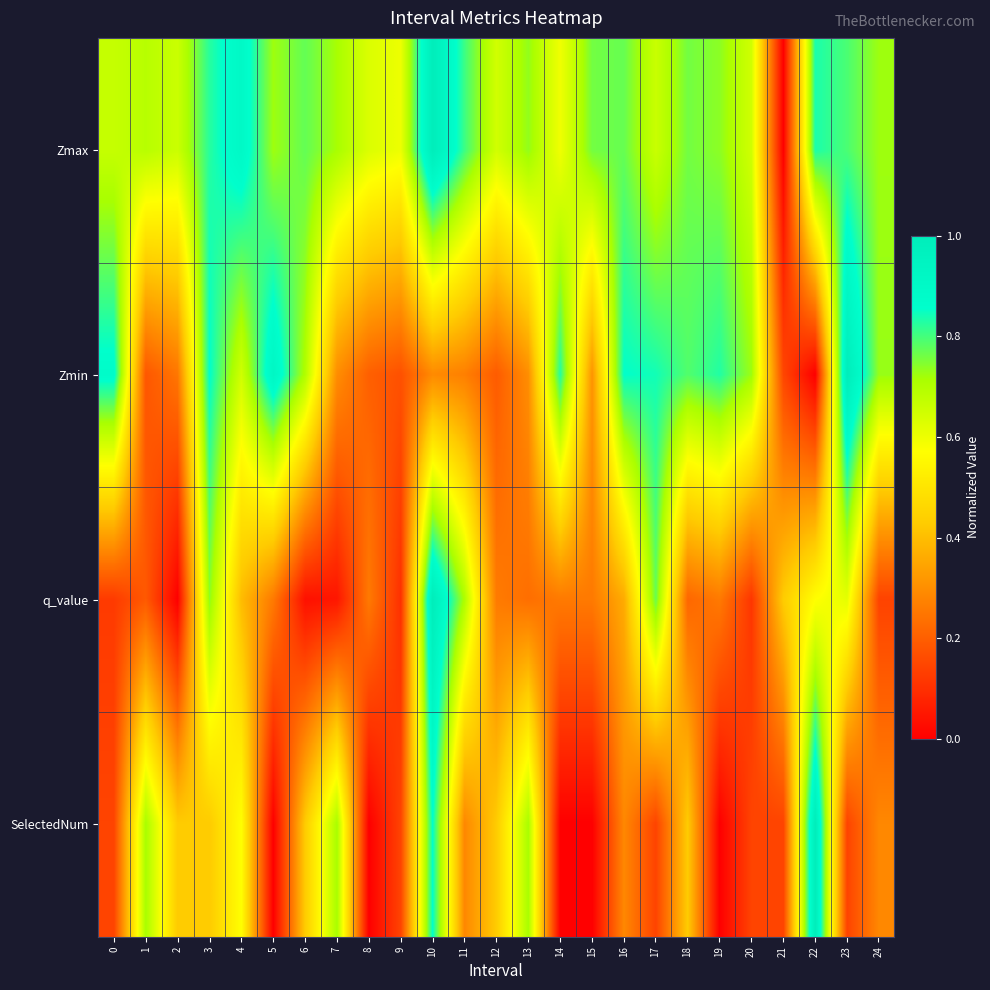

Reading right to left, extract all data points from this chart.

Zmax: 24=0.7	23=0.8	22=0.8	21=0.0	20=0.6	19=0.7	18=0.8	17=0.7	16=0.8	15=0.8	14=0.6	13=0.7	12=0.6	11=0.8	10=1.0	9=0.6	8=0.6	7=0.7	6=0.8	5=0.7	4=0.9	3=0.8	2=0.7	1=0.7	0=0.7
Zmin: 24=0.7	23=1.0	22=0.0	21=0.1	20=0.7	19=0.8	18=0.8	17=0.8	16=0.9	15=0.3	14=0.8	13=0.3	12=0.2	11=0.3	10=0.3	9=0.2	8=0.2	7=0.3	6=0.7	5=0.9	4=0.7	3=0.9	2=0.2	1=0.2	0=0.9
q_value: 24=0.1	23=0.6	22=0.6	21=0.4	20=0.1	19=0.3	18=0.2	17=0.8	16=0.4	15=0.3	14=0.3	13=0.2	12=0.3	11=0.7	10=1.0	9=0.1	8=0.3	7=0.0	6=0.0	5=0.3	4=0.4	3=0.7	2=0.0	1=0.2	0=0.1
SelectedNum: 24=0.3	23=0.1	22=1.0	21=0.1	20=0.1	19=0.0	18=0.4	17=0.1	16=0.3	15=0.0	14=0.0	13=0.7	12=0.4	11=0.3	10=0.9	9=0.1	8=0.0	7=0.7	6=0.4	5=0.0	4=0.6	3=0.4	2=0.4	1=0.7	0=0.1